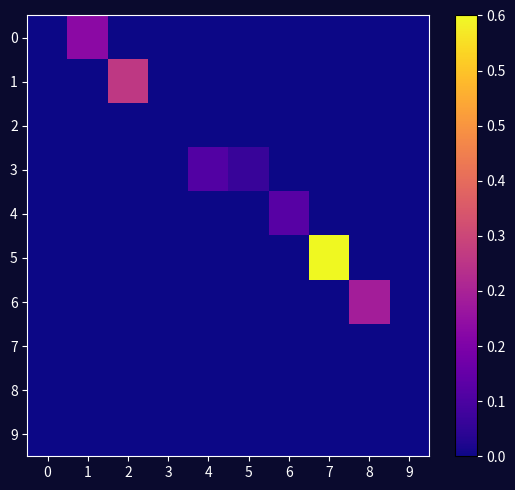

What is the maximum value shown in the chart?

0.6